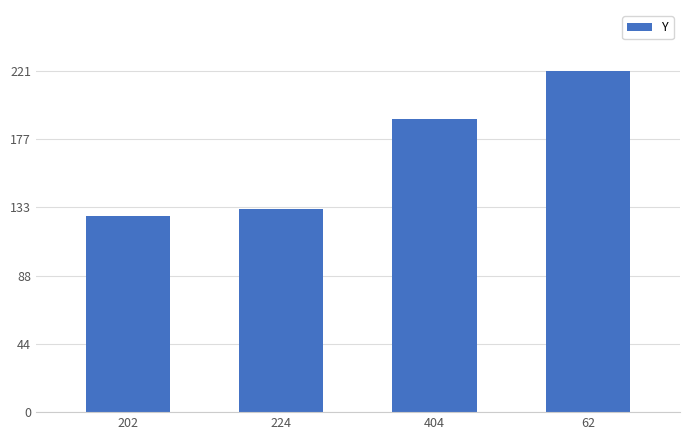

List the labels in order of value, largest first.

62, 404, 224, 202